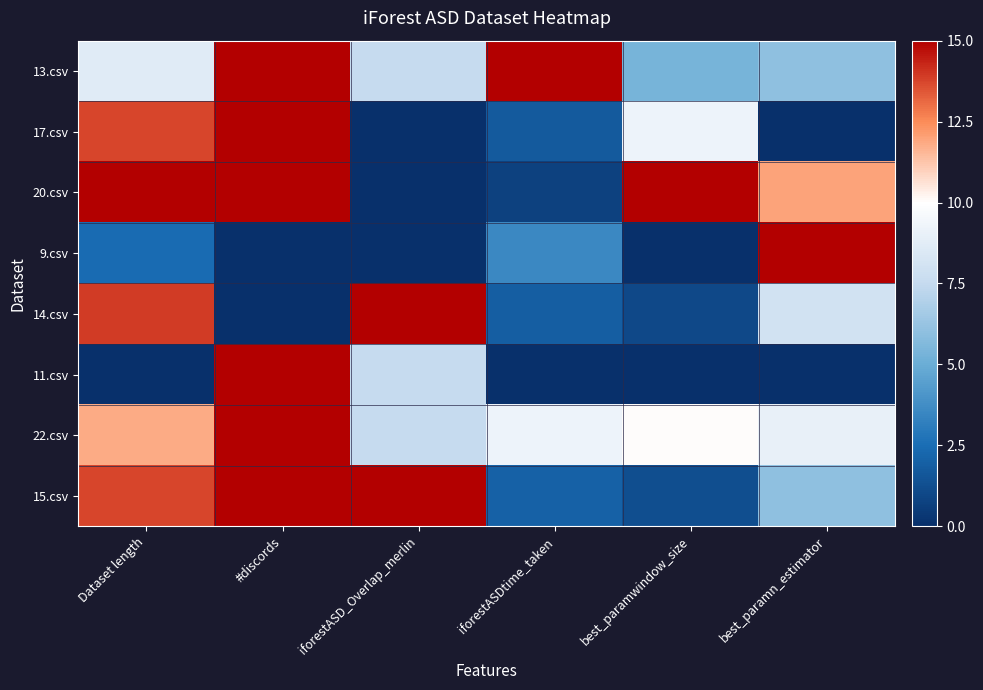

At how many categories does at least one series exceed 0?

6